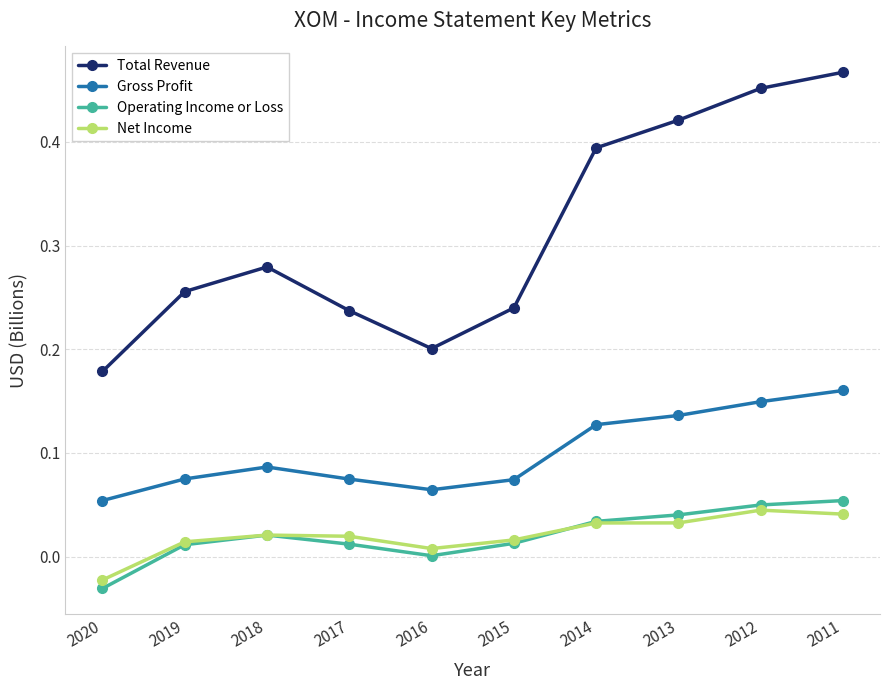

Which category has the lowest value across all series?

2020